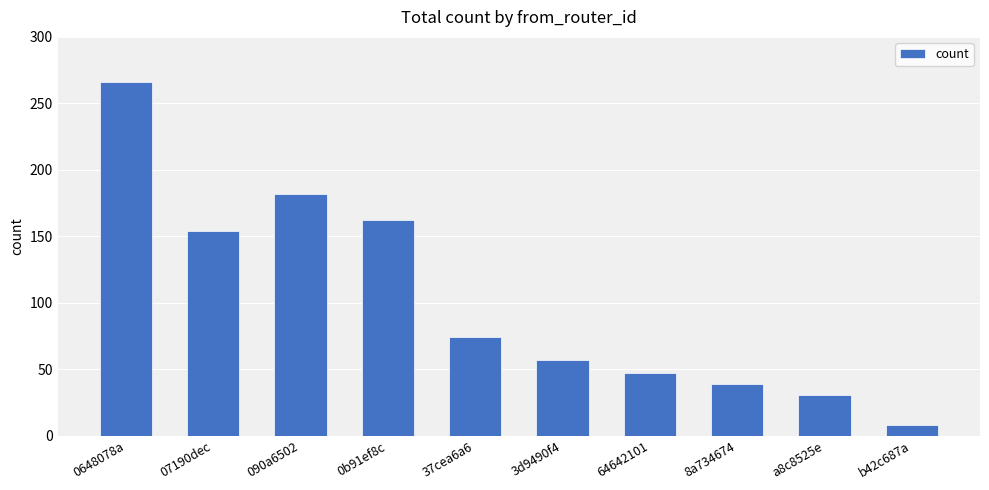

Which category has the highest value across all series?

0648078a